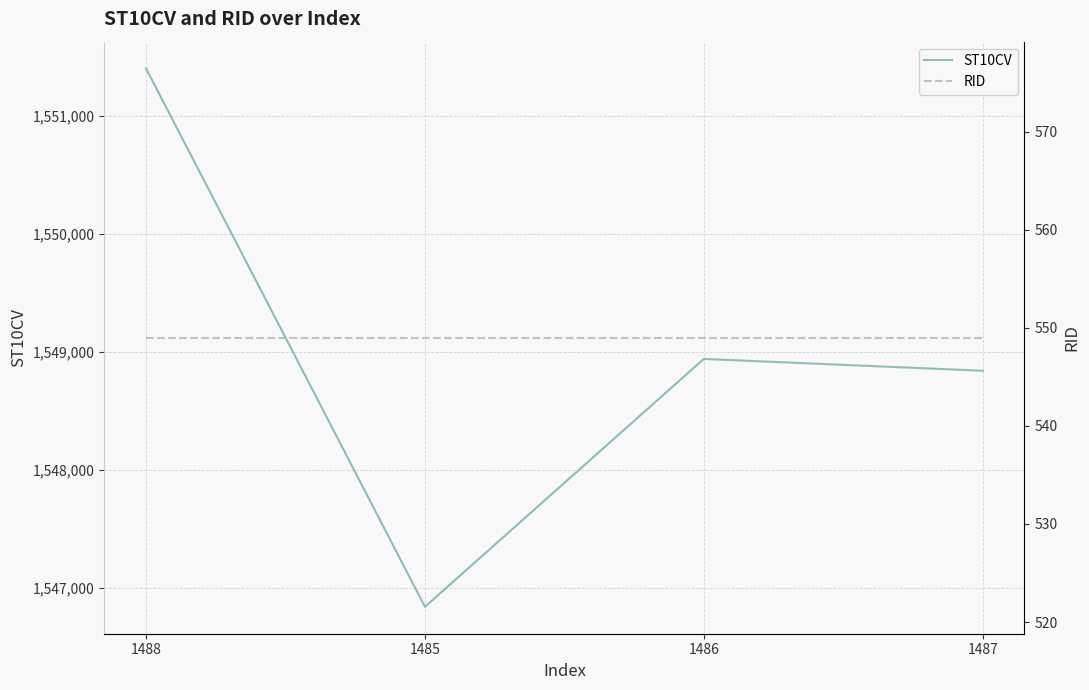

Reading left to right, what are all the values shown in this chart?

ST10CV: 1488=1551400	1485=1546840	1486=1548940	1487=1548840
RID: 1488=549	1485=549	1486=549	1487=549